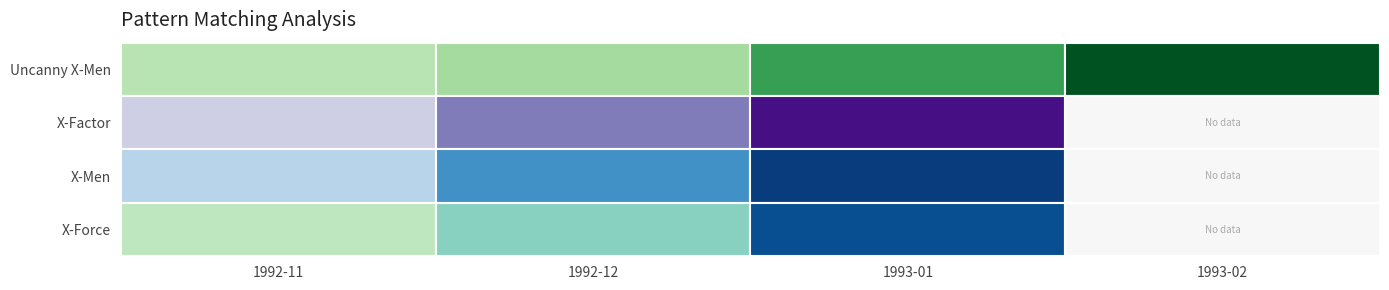

What is the total value across all series at 1993-01?

427924